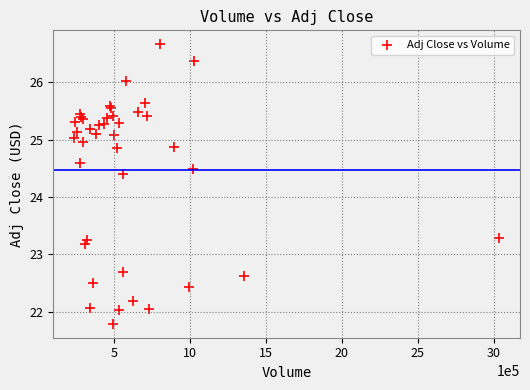

What Y value in the scatter plot is closest to 24?

24.4